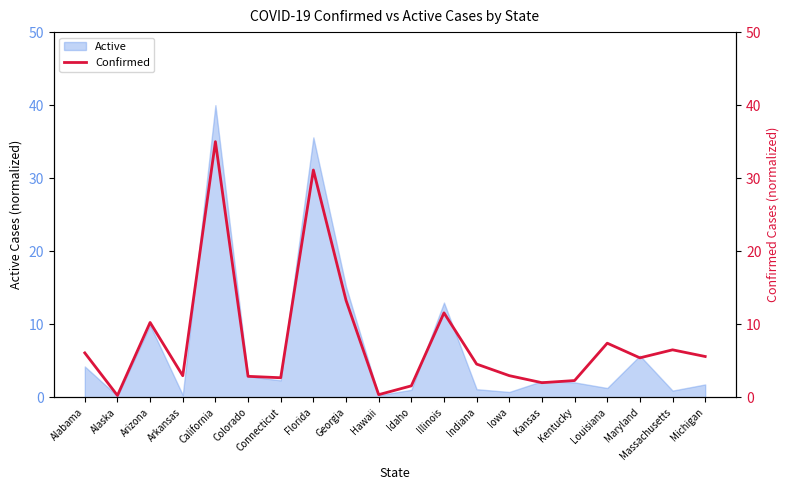

The value of Active at Arizona is 9.9. True or false?

True